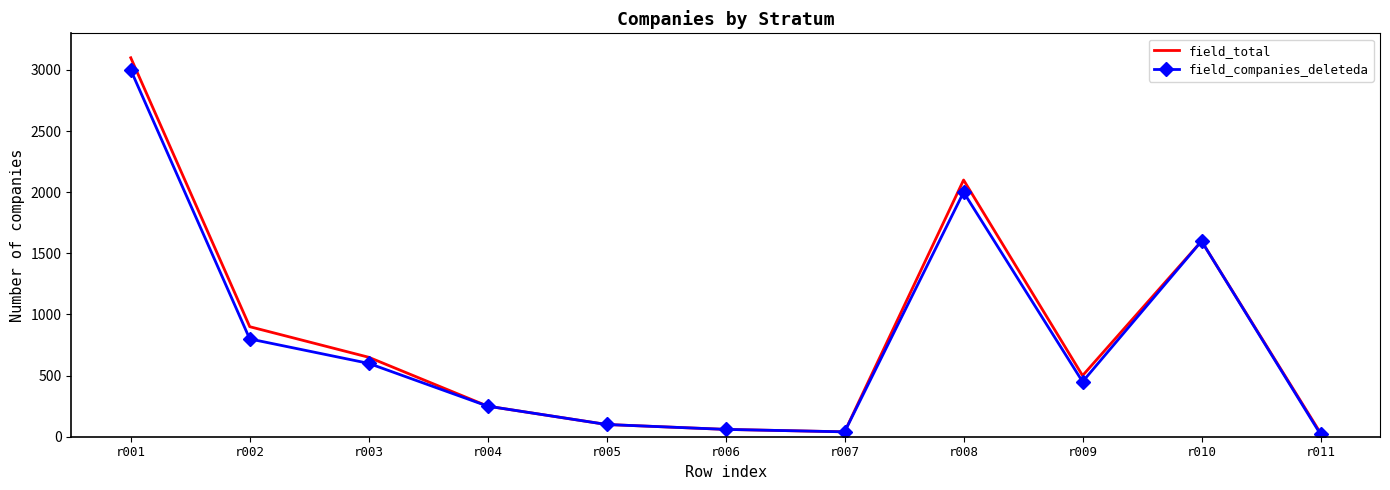

What is the maximum value shown in the chart?

3100